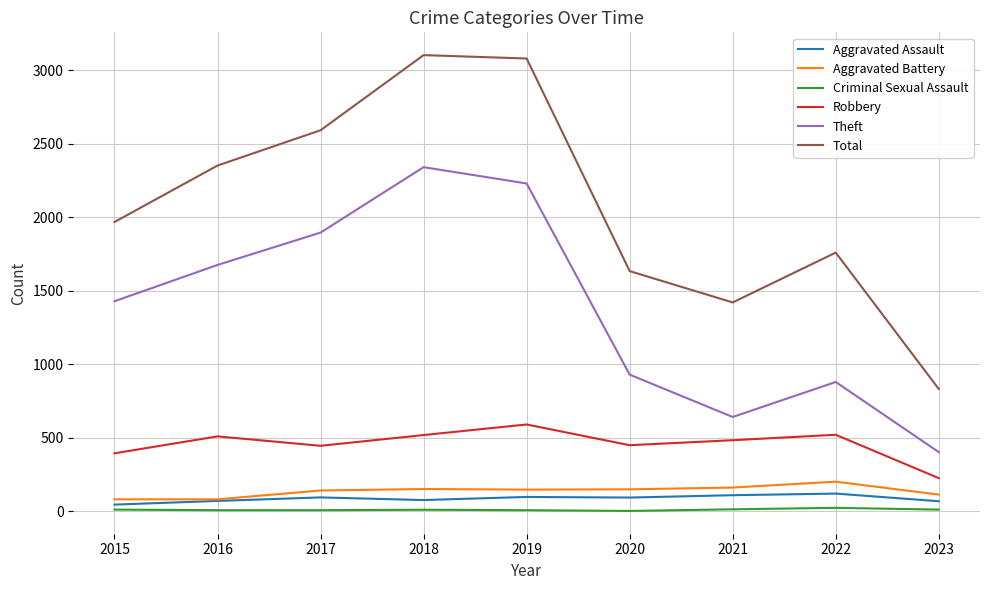

True or false: Aggravated Battery and Robbery cross at least once.

False